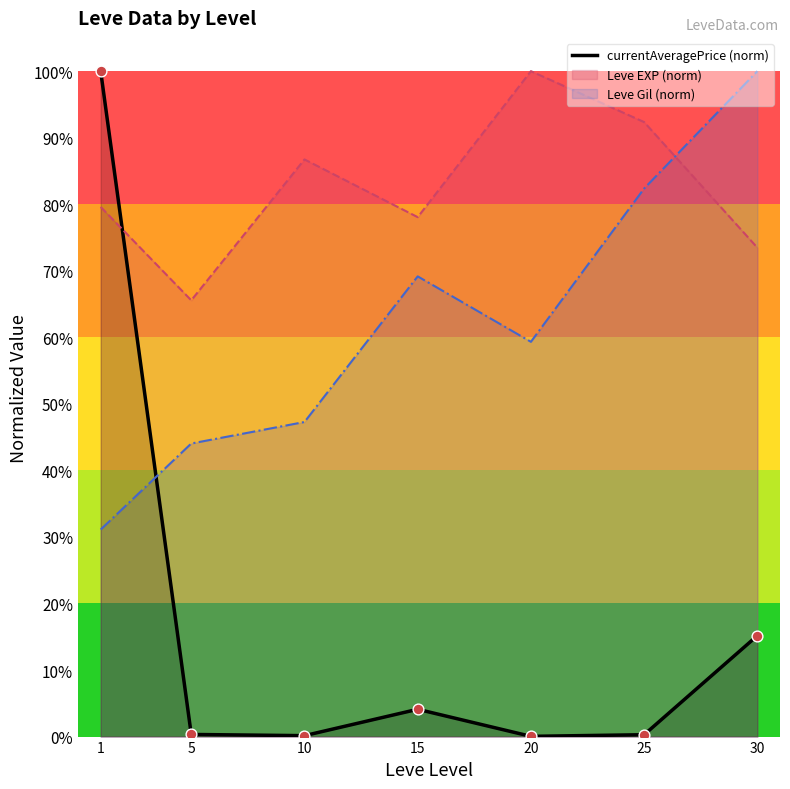

Between 25 and 30, which is larger?

30